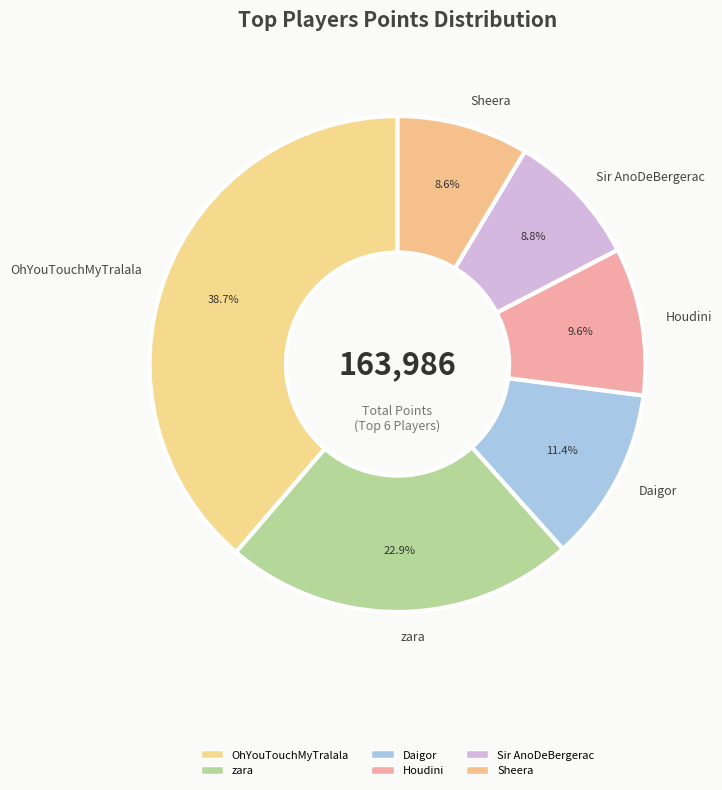

Which category has the biggest portion of the pie?

OhYouTouchMyTralala